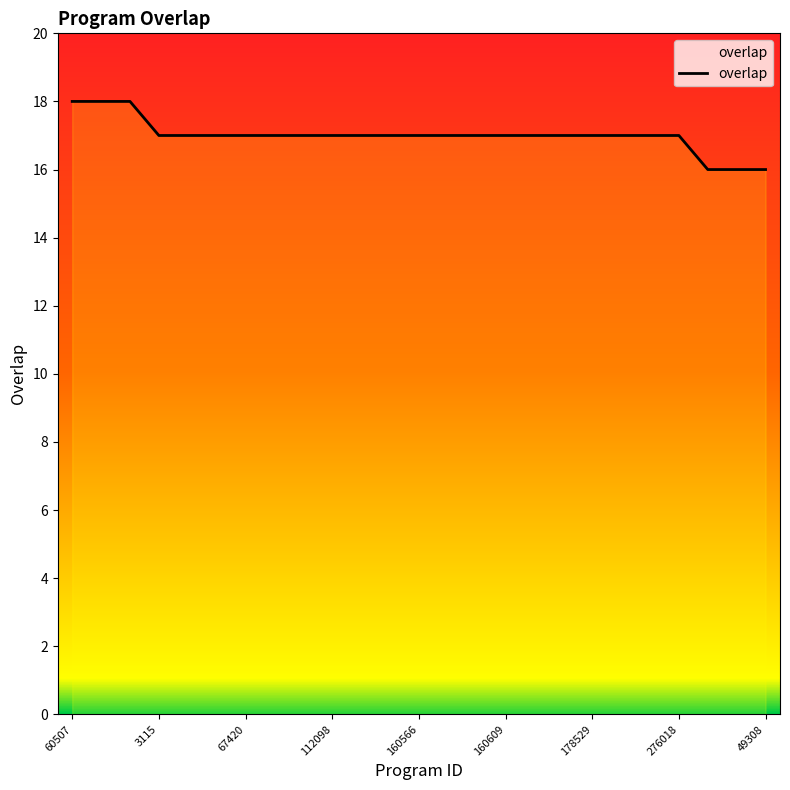

Does the chart have visible grid lines?

No